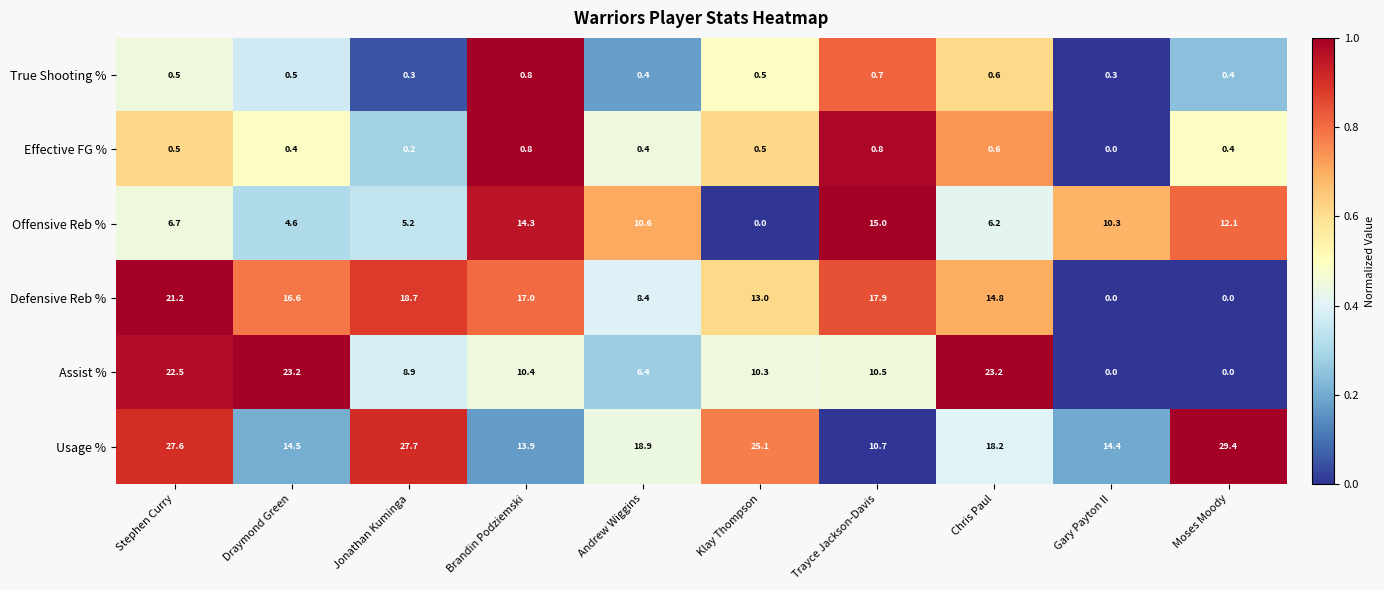

Which series has the largest total across all categories?

Usage %